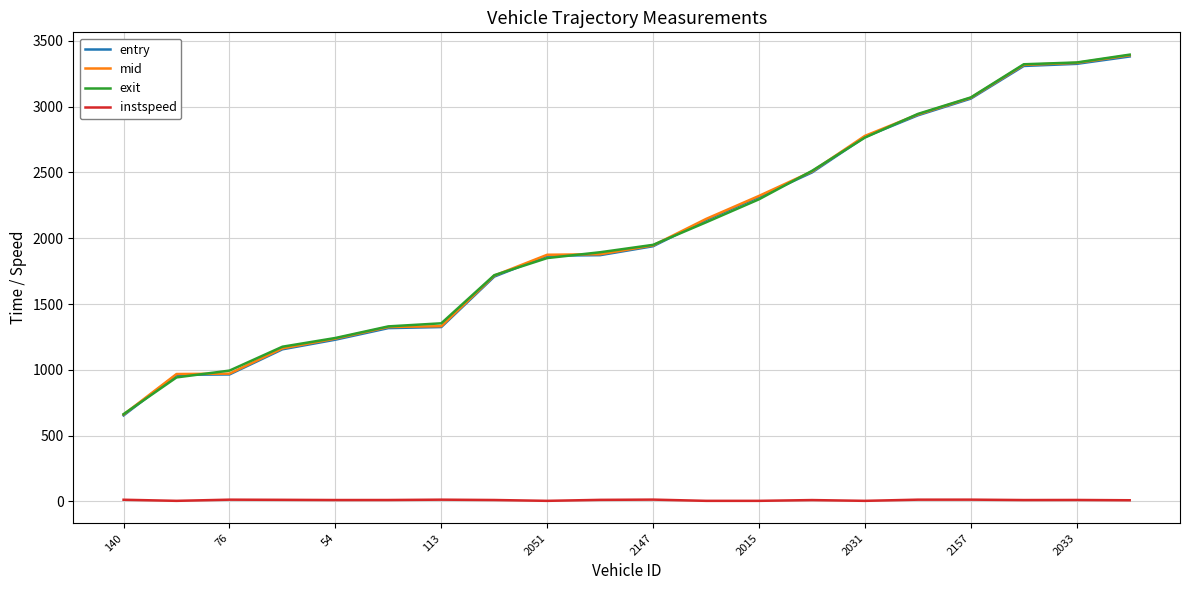

What is the highest value of the exit series?

3394.0